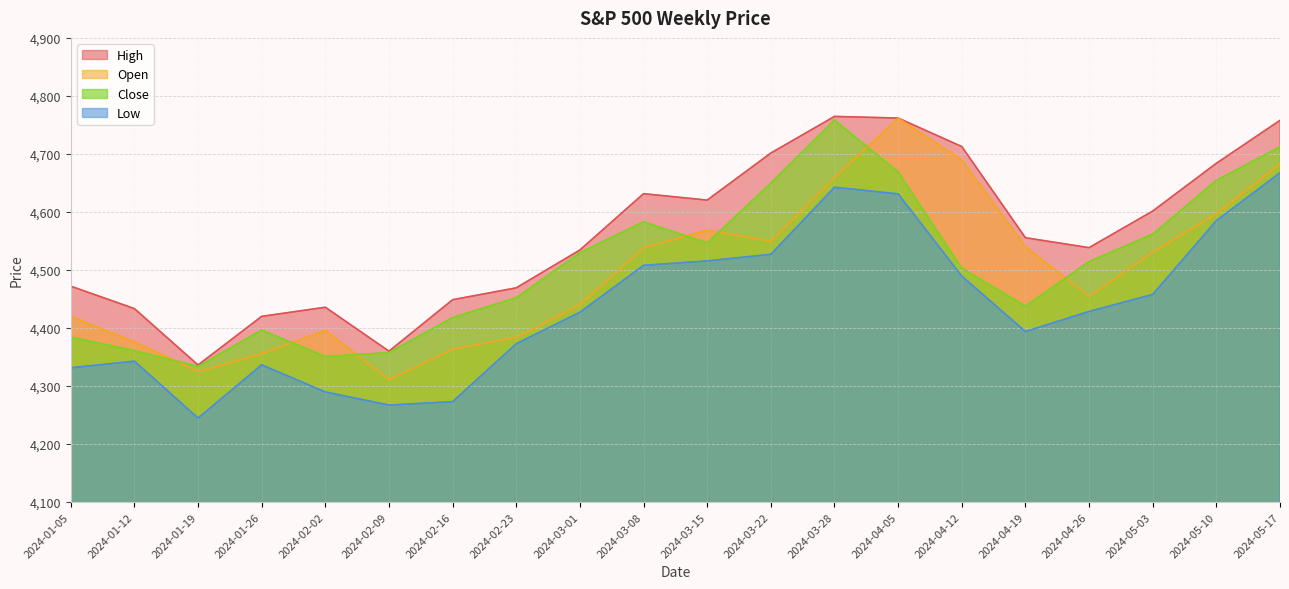

Which series has the widest spread of values?

Open